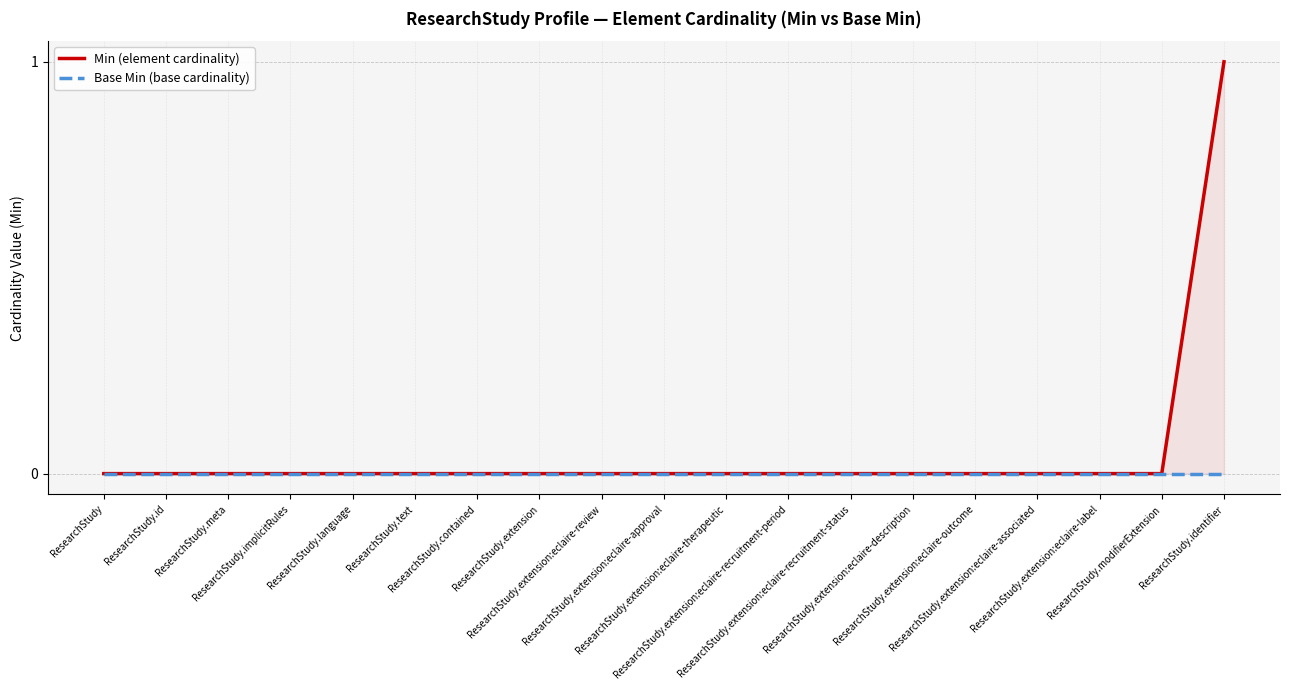

True or false: Base Min (base cardinality) has a value of 0 at ResearchStudy.extension:eclaire-recruitment-period.

True